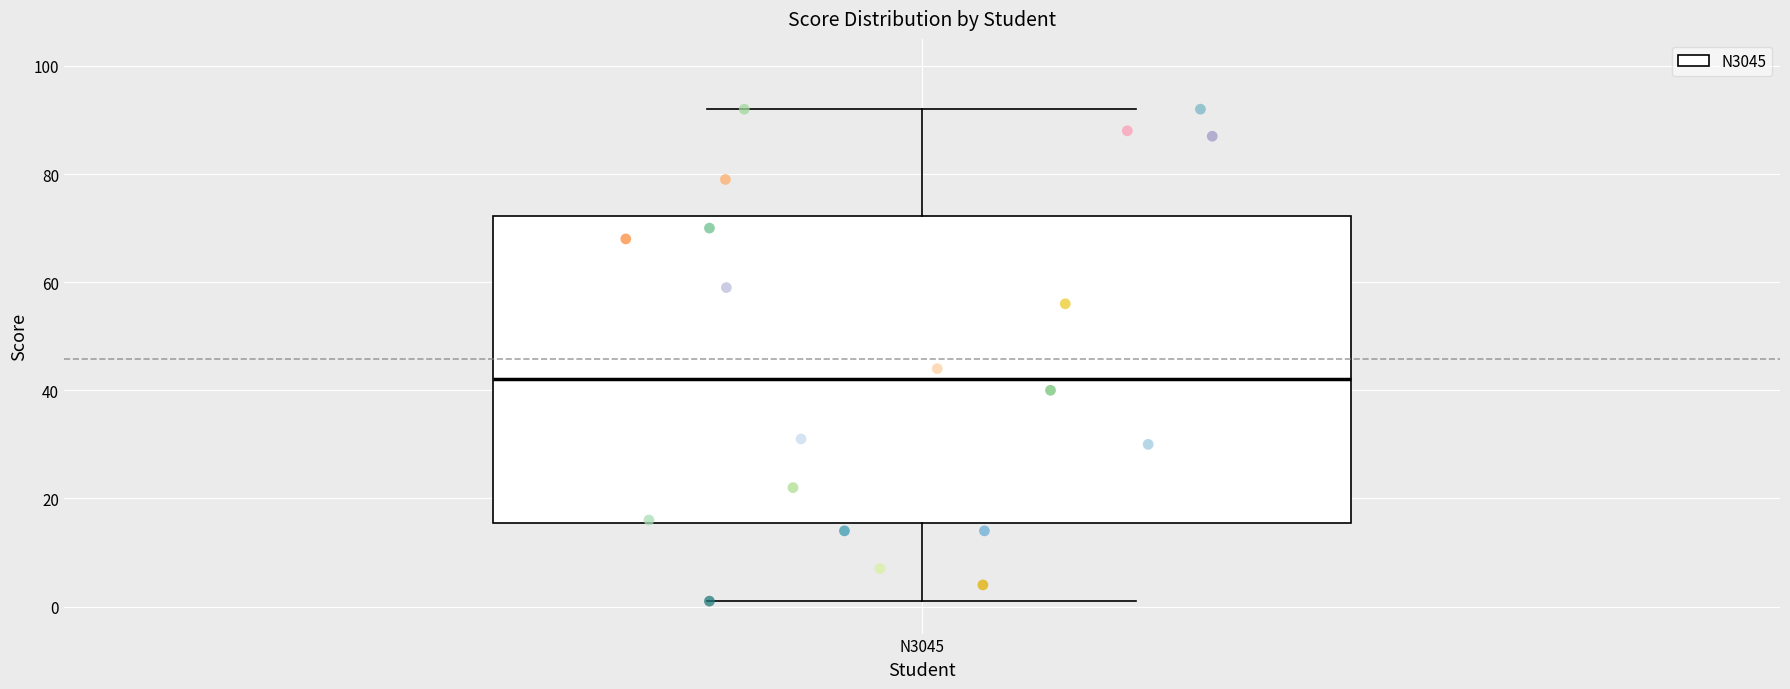

Transcribe this box plot: give where the median line is, the range the box spans, and where the two whiskers end, as read against the y-axis. The values are not printed on the chart, so give them approximately, as read against the axis.

median 42, box 16 to 72, whiskers 2 to 92